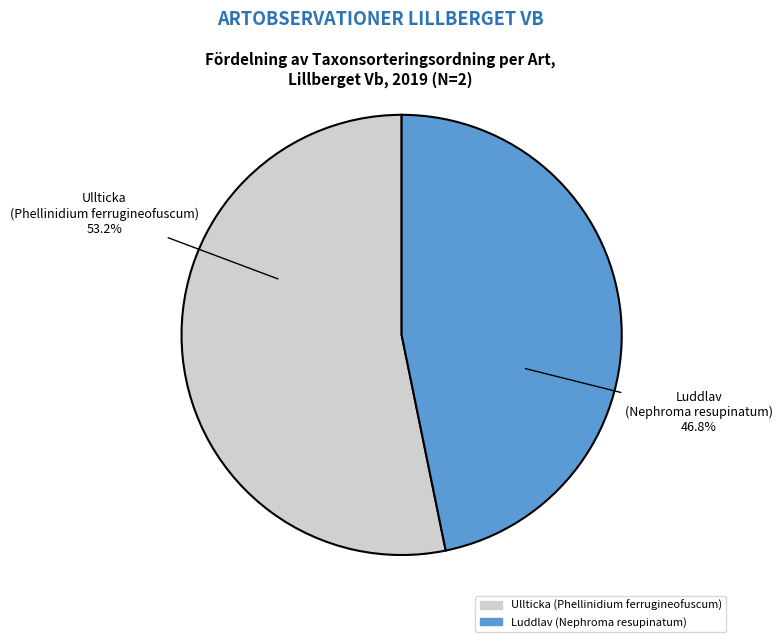

To the nearest percent, what is the average slice percentage?

50%